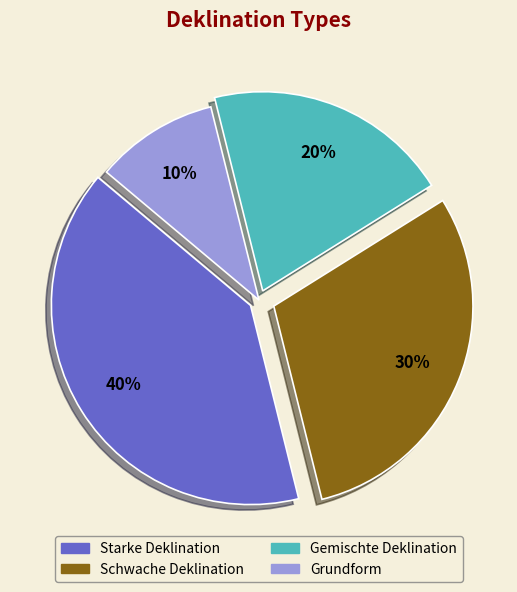

Is there a majority slice in this chart?

No